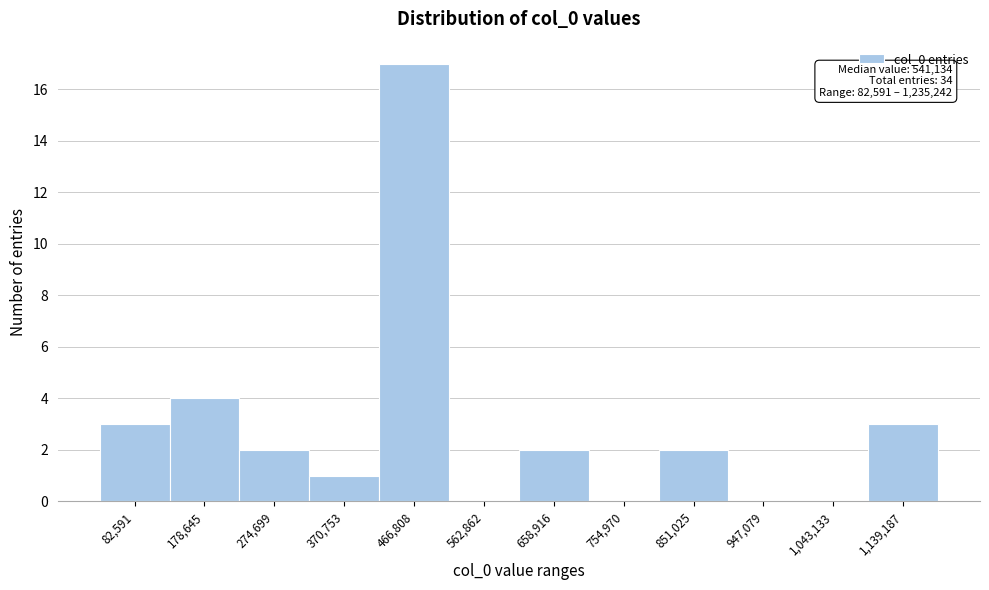

Reading left to right, transcribe all the data shown in this chart.

82,591=3	178,645=4	274,699=2	370,753=1	466,808=17	562,862=0	658,916=2	754,970=0	851,025=2	947,079=0	1,043,133=0	1,139,187=3